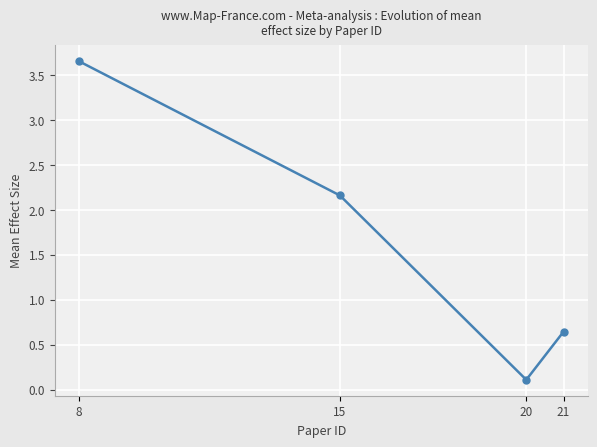

What is the average value?

1.6